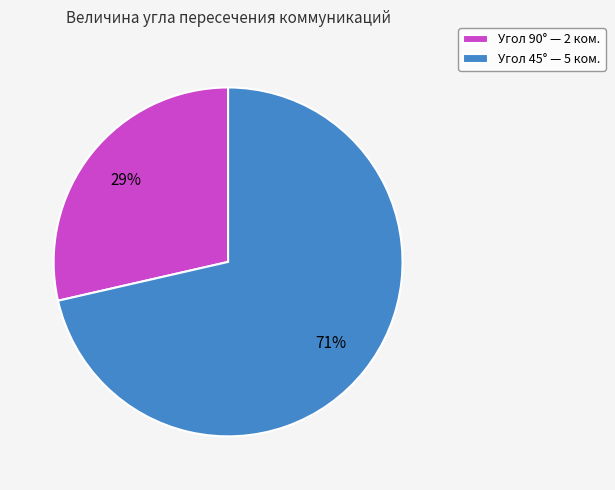

Combined, do Угол 45° — 5 ком. and Угол 90° — 2 ком. account for over 50%?

Yes